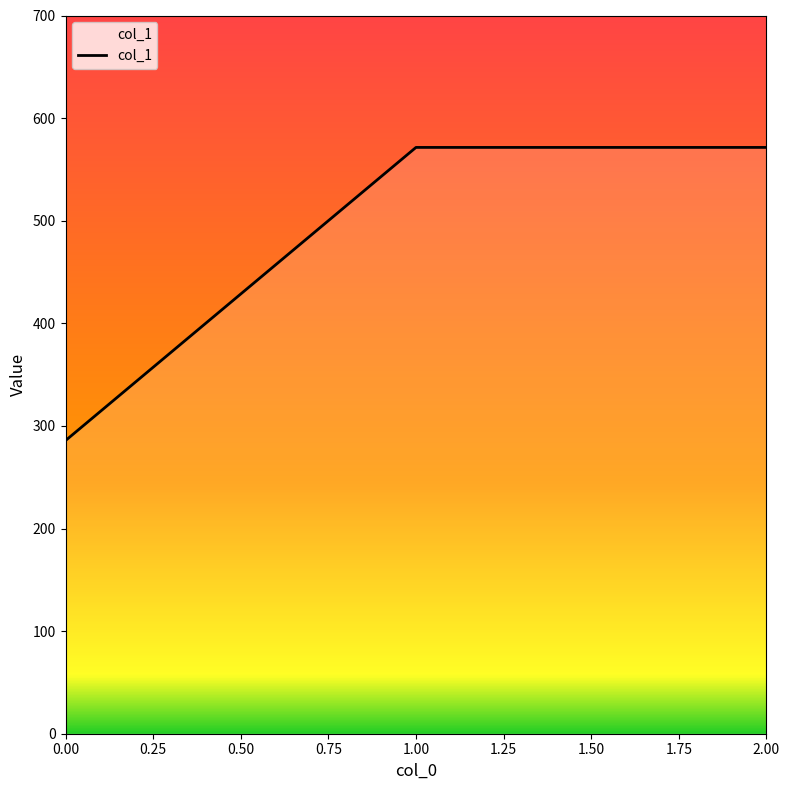

What is the difference between the maximum and minimum values?

285.7